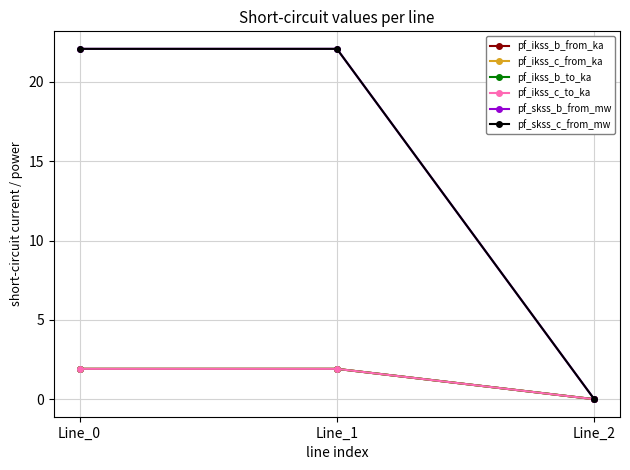

Which has a higher value, Line_1 or Line_0?

Line_1